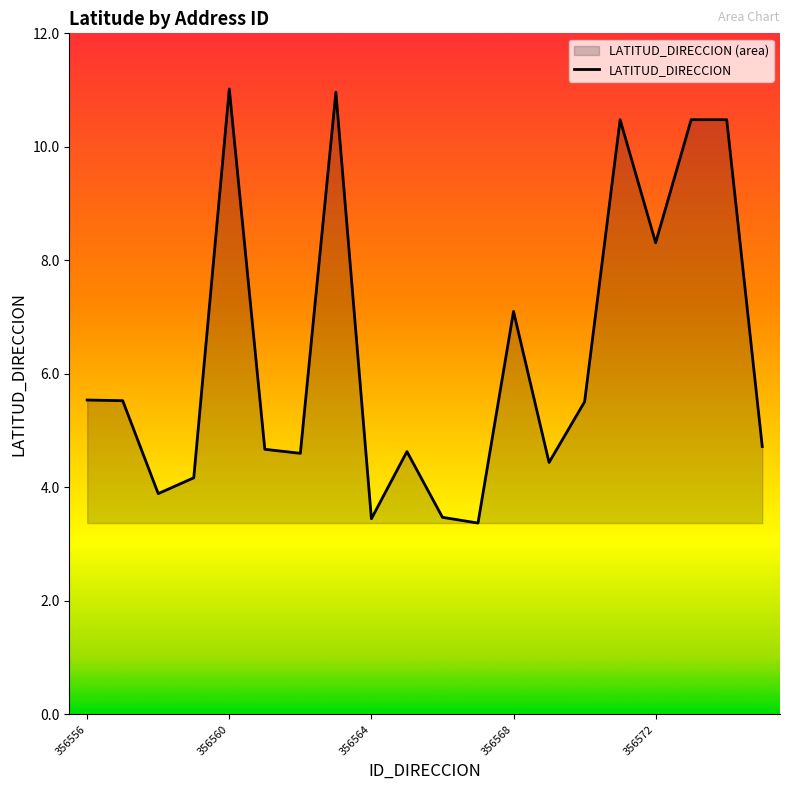

At which label does the data first exceed 5?

356556